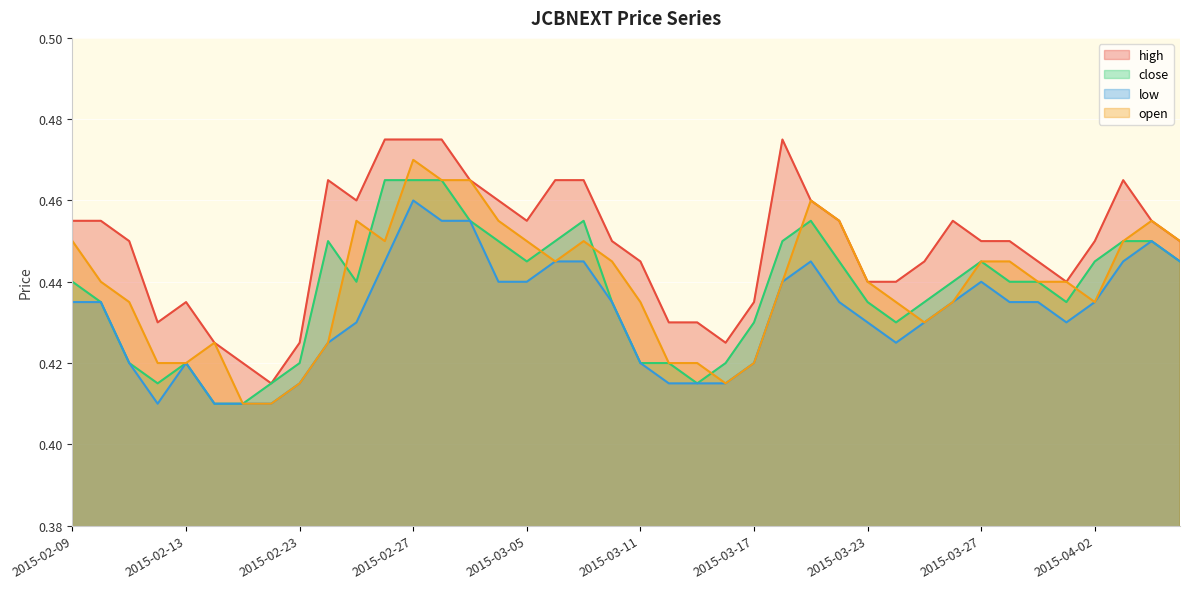

True or false: close and low intersect in this chart.

False